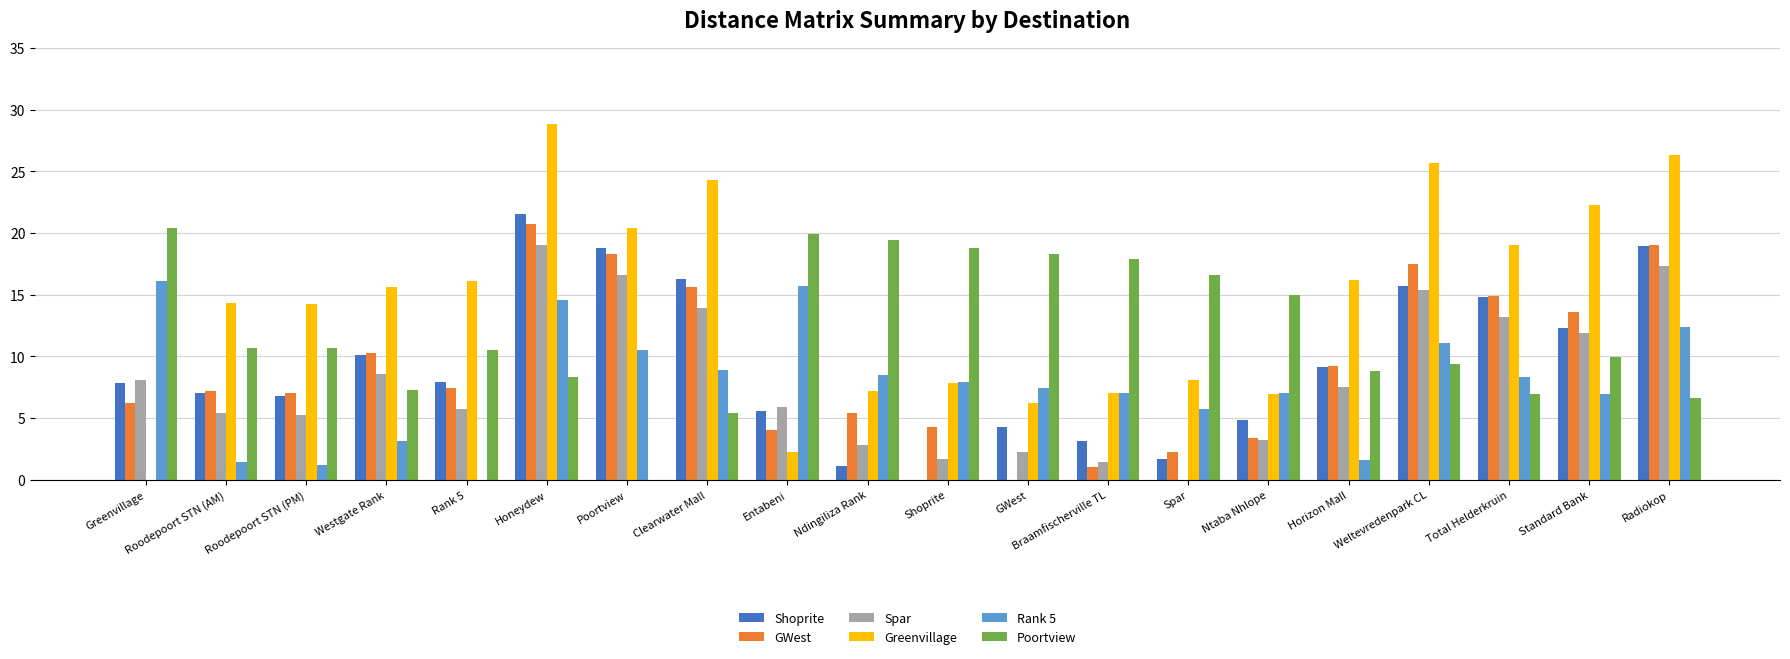

How many groups of bars are there?

20